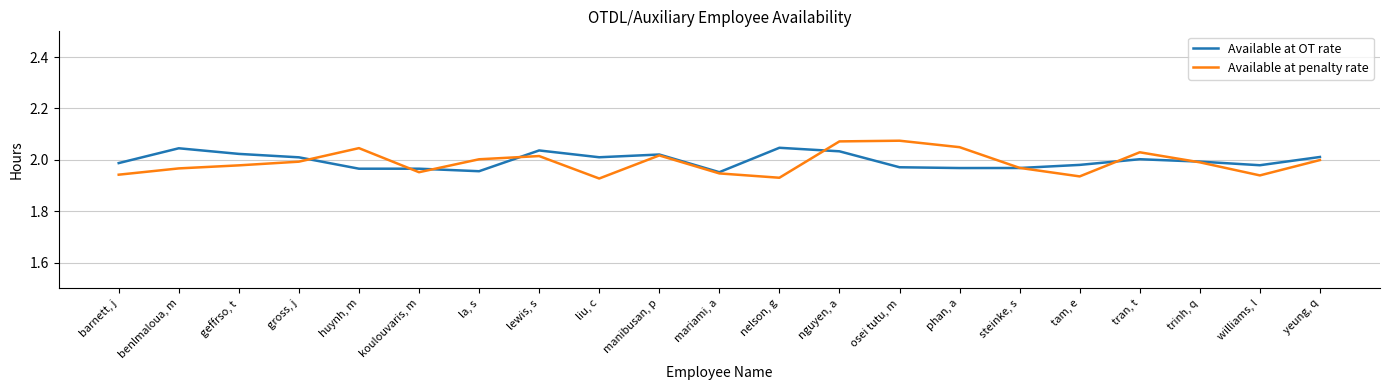

The Available at OT rate series shows 0.6 at yeung, q. True or false?

False